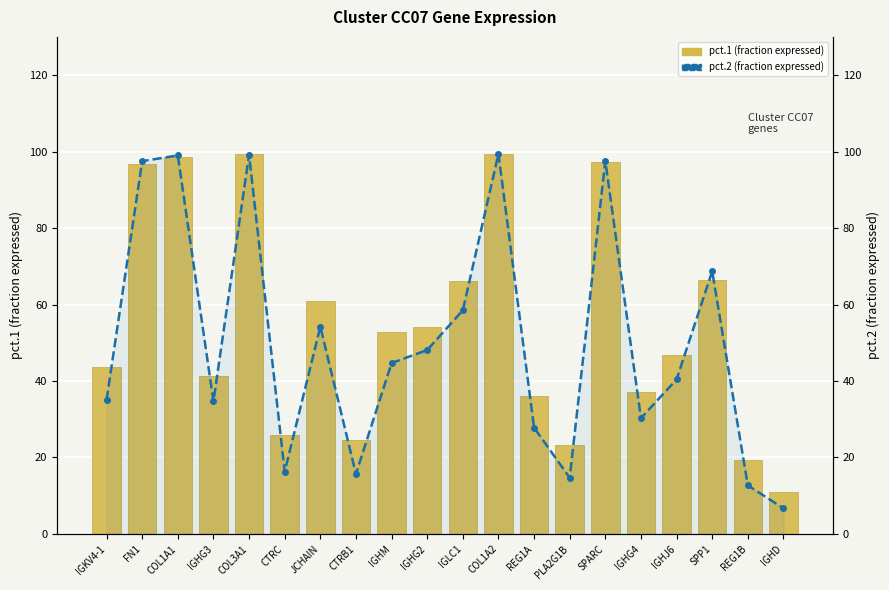

What is the difference between the pct.1 (fraction expressed) values at REG1B and COL1A1?

79.4